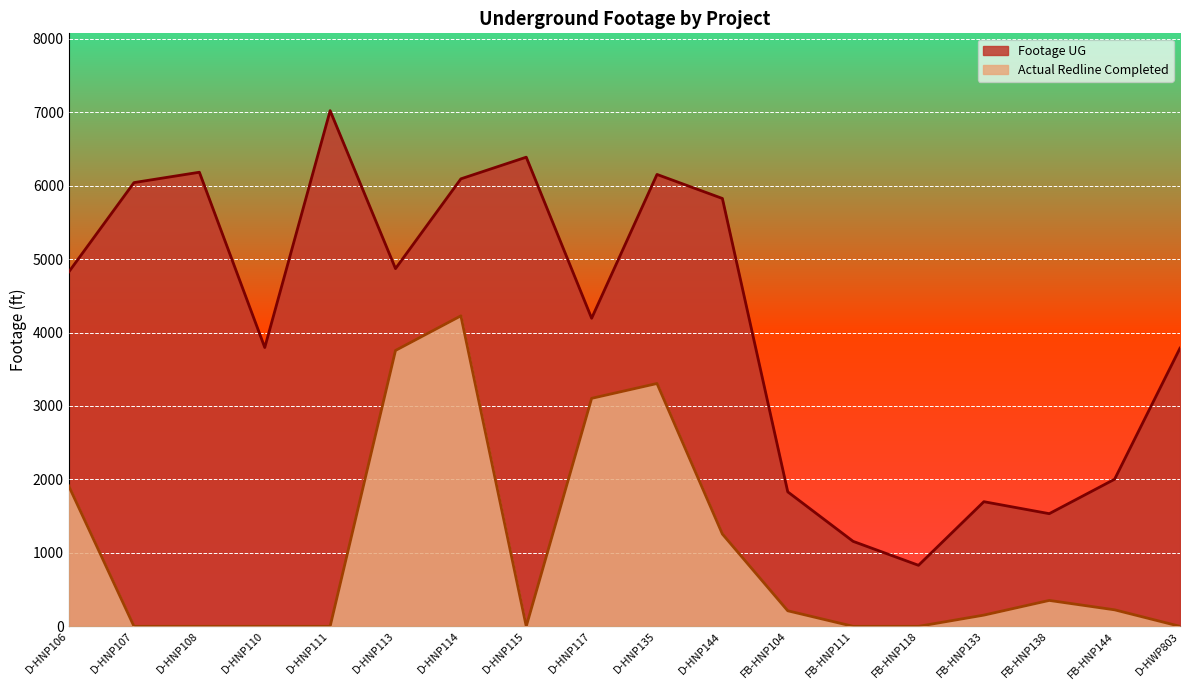

Which has a higher value, FB-HNP144 or FB-HNP118?

FB-HNP144